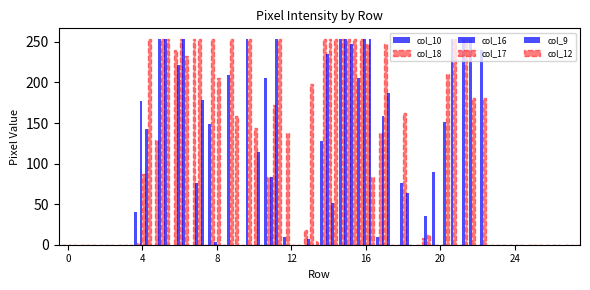

How many groups of bars are there?

28